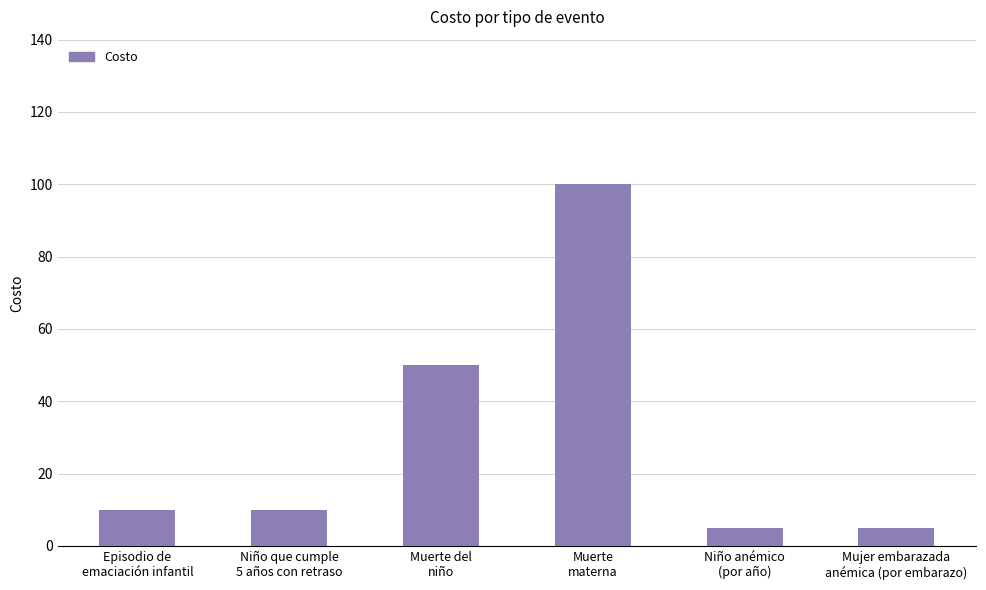

Reading left to right, what are all the values shown in this chart?

Episodio de
emaciación infantil=10	Niño que cumple
5 años con retraso=10	Muerte del
niño=50	Muerte
materna=100	Niño anémico
(por año)=5	Mujer embarazada
anémica (por embarazo)=5